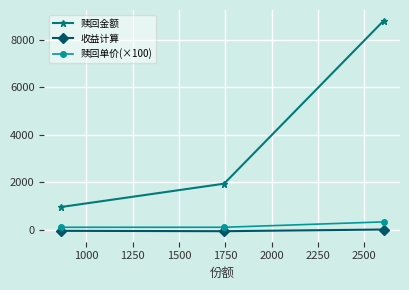

What is the value of the 赎回金额 point at the 2nd from the left?

1946.4